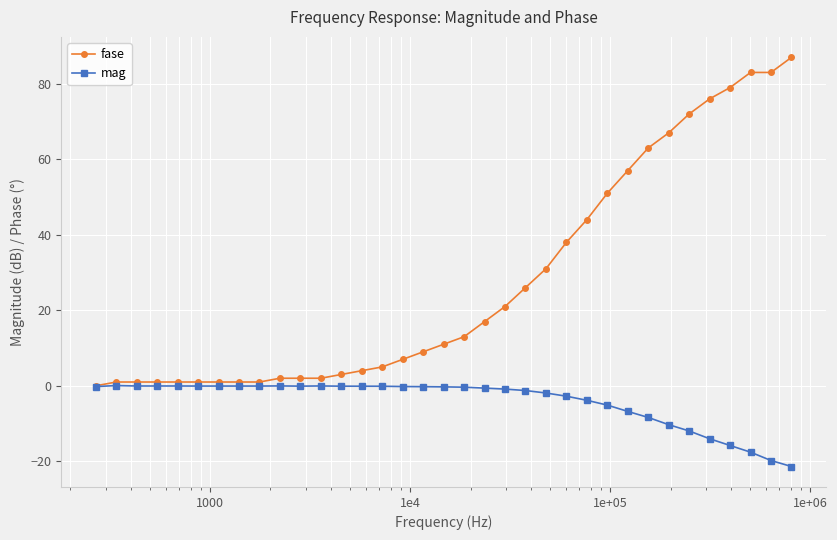

What are all the series names shown in the legend?

fase, mag